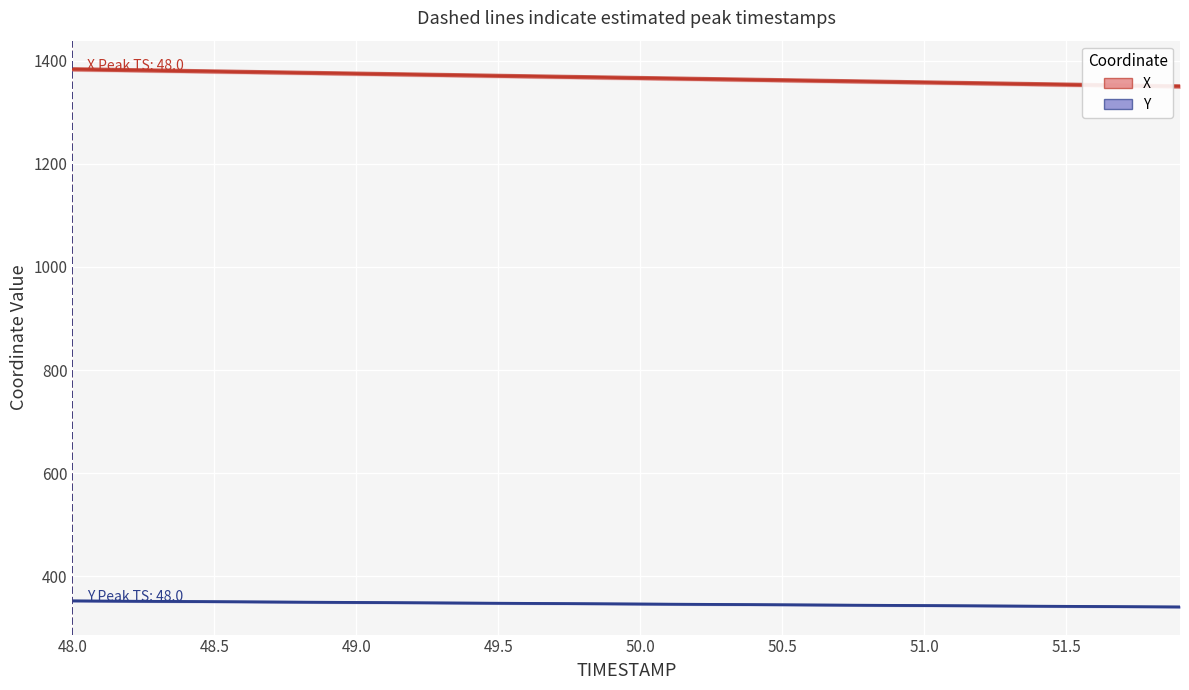

Is it true that X equals 2242.5 at 49.5?

False